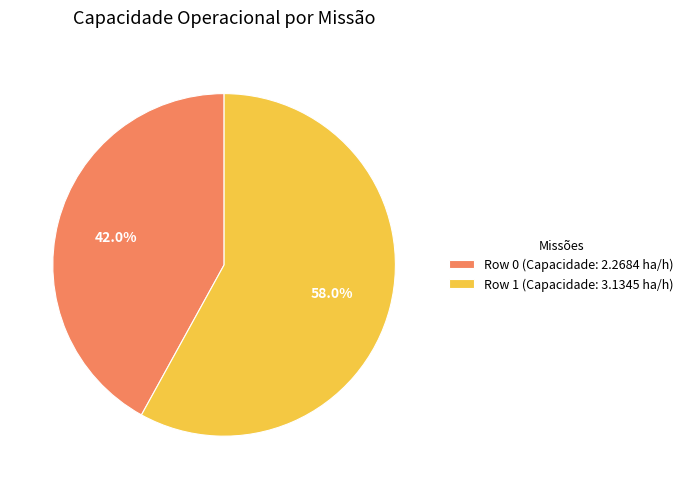

Is there a majority slice in this chart?

Yes